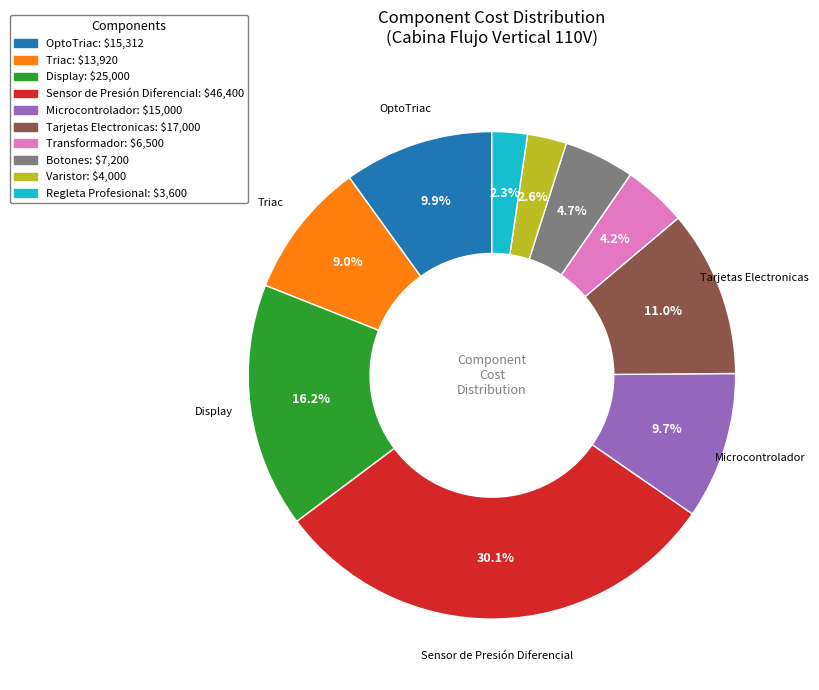

Is there a majority slice in this chart?

No